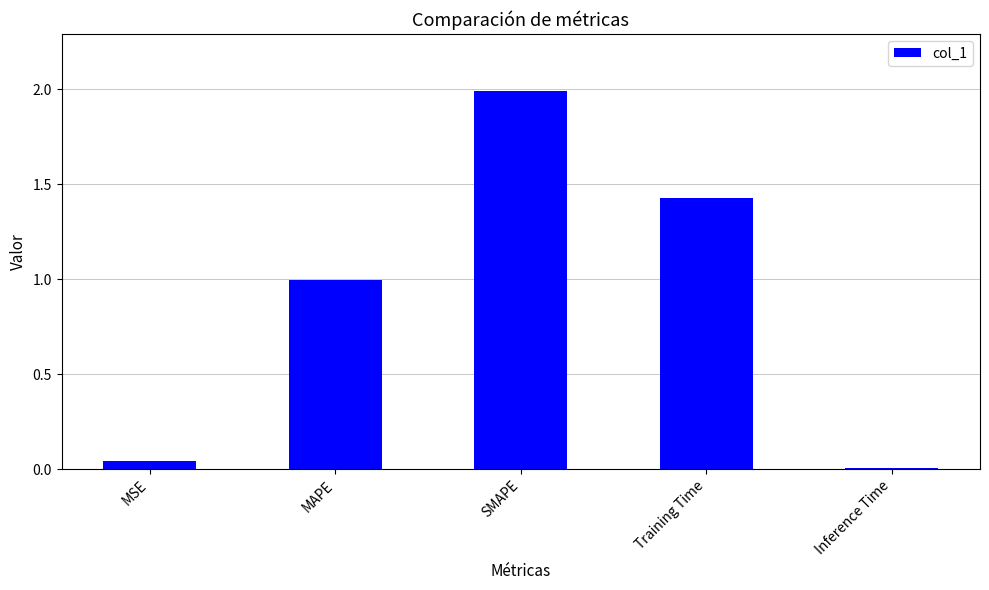

What is the sum of all values?

4.5